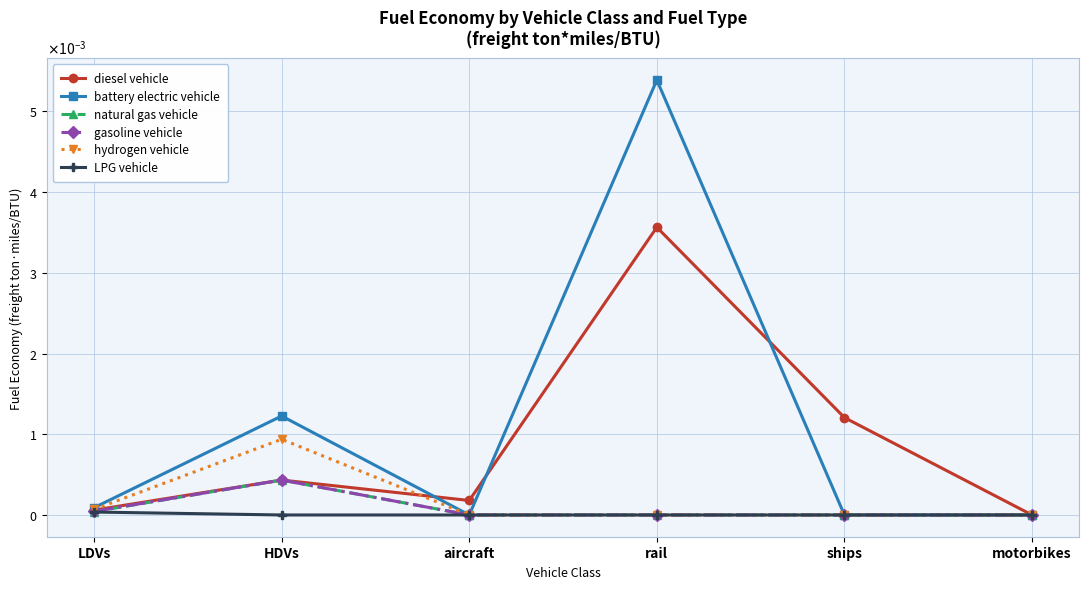

The battery electric vehicle series shows 0.0 at motorbikes. True or false?

True